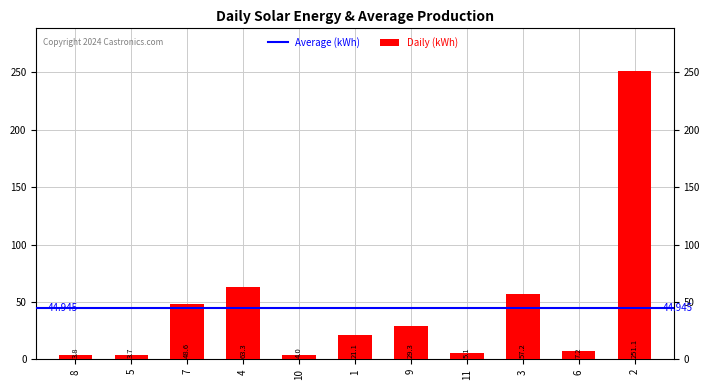

Rank the categories by value from lowest to highest.

5, 8, 10, 11, 6, 1, 9, 7, 3, 4, 2